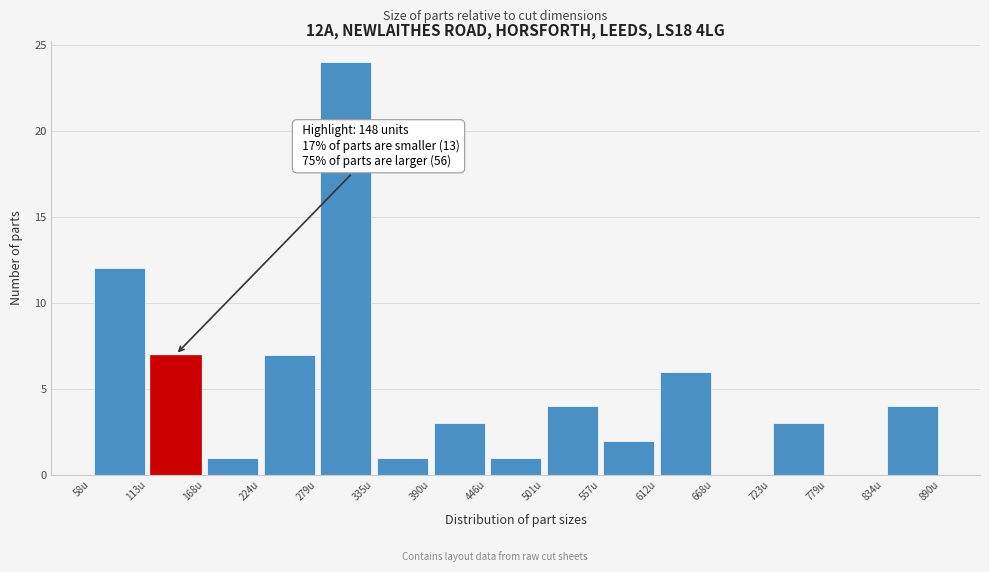

Which range on the x-axis has the tallest bar?

280 to 340